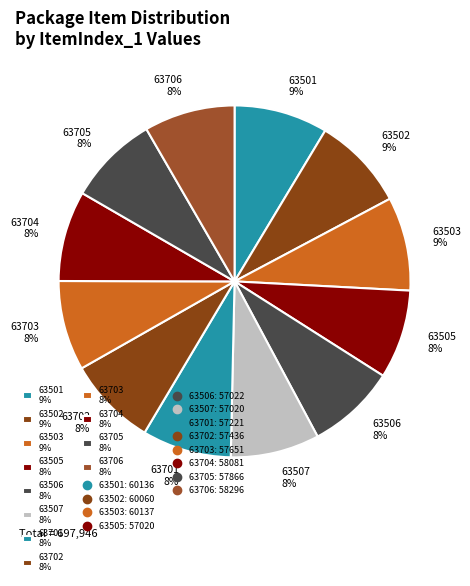

Does any single category account for the majority?

No